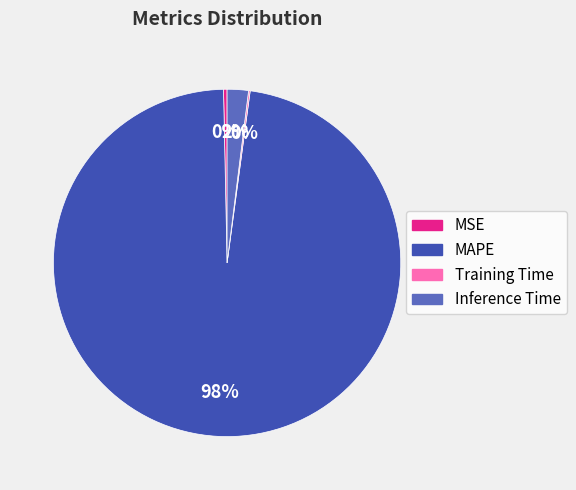

To the nearest percent, what is the average slice percentage?

25%